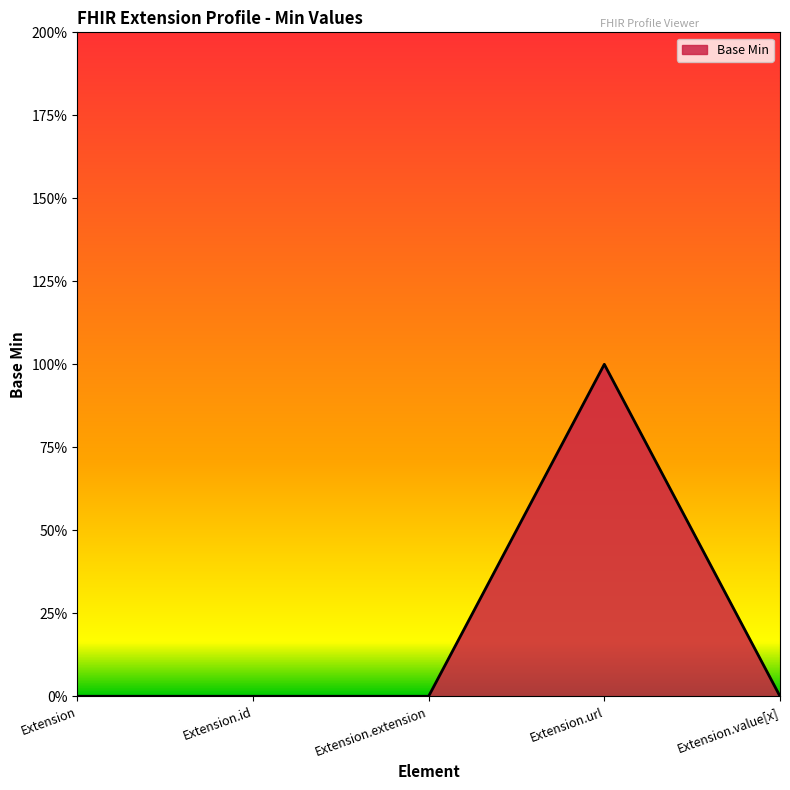

What is the sum of all values?

1